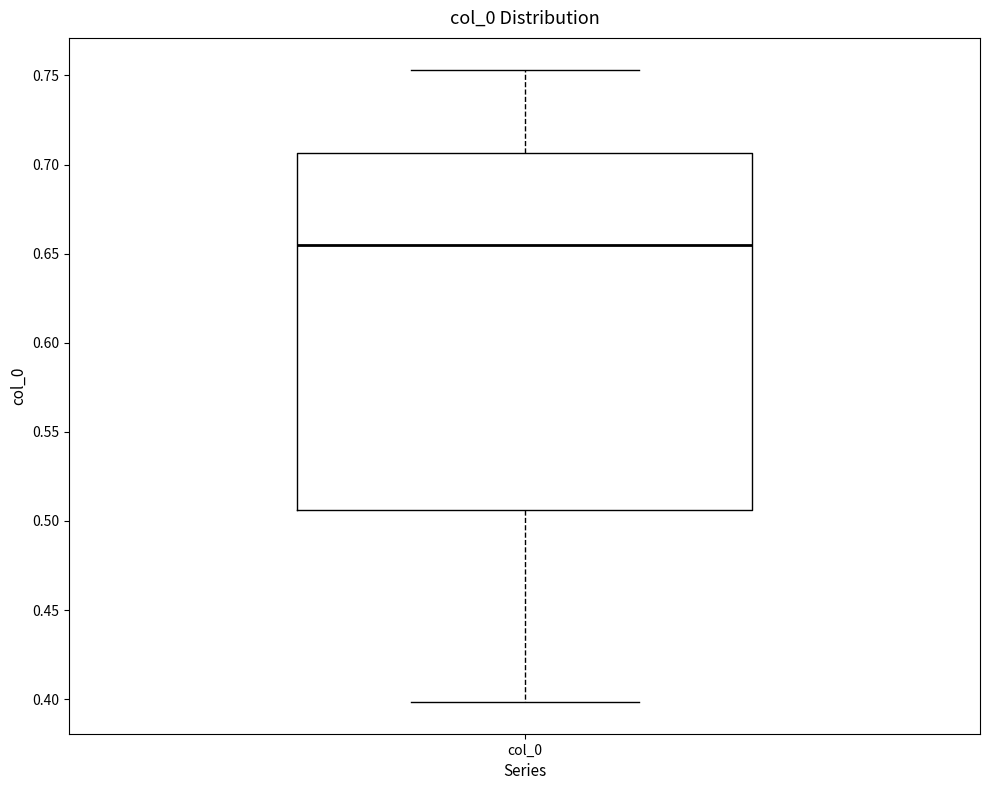

Transcribe this box plot: give where the median line is, the range the box spans, and where the two whiskers end, as read against the y-axis. The values are not printed on the chart, so give them approximately, as read against the axis.

median 0.655, box 0.505 to 0.705, whiskers 0.400 to 0.755